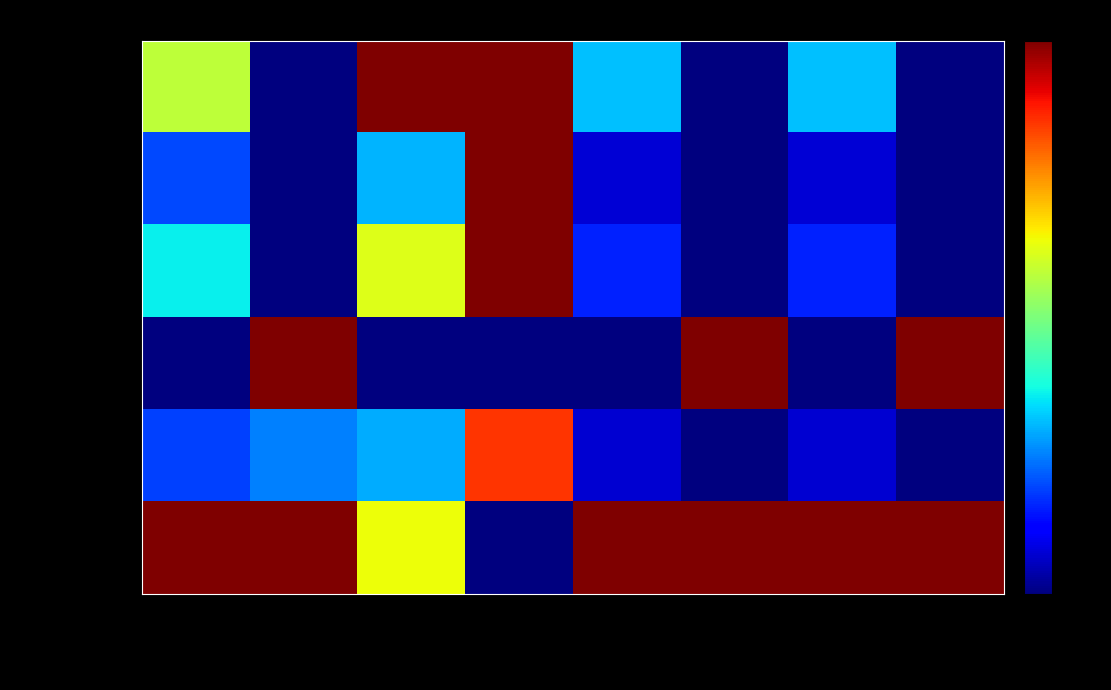

Reading left to right, what are all the values shown in this chart?

Gazprom: actual
debt
capital=0.6	optimal
debt
capital=0.0	actual
cost
capital=1.0	optimal
cost
capital=1.0	actual
cost
equity=0.3	optimal
cost
equity=0.0	actual
beta=0.3	optimal
beta=0.0
LUKOIL: actual
debt
capital=0.2	optimal
debt
capital=0.0	actual
cost
capital=0.3	optimal
cost
capital=1.0	actual
cost
equity=0.1	optimal
cost
equity=0.0	actual
beta=0.1	optimal
beta=0.0
Gazprom Neft: actual
debt
capital=0.4	optimal
debt
capital=0.0	actual
cost
capital=0.6	optimal
cost
capital=1.0	actual
cost
equity=0.2	optimal
cost
equity=0.0	actual
beta=0.2	optimal
beta=0.0
Surgutneftegas: actual
debt
capital=0.0	optimal
debt
capital=1.0	actual
cost
capital=0.0	optimal
cost
capital=0.0	actual
cost
equity=0.0	optimal
cost
equity=1.0	actual
beta=0.0	optimal
beta=1.0
Yakutsk Fuel: actual
debt
capital=0.2	optimal
debt
capital=0.3	actual
cost
capital=0.3	optimal
cost
capital=0.9	actual
cost
equity=0.1	optimal
cost
equity=0.0	actual
beta=0.1	optimal
beta=0.0
RussNeft: actual
debt
capital=1.0	optimal
debt
capital=1.0	actual
cost
capital=0.6	optimal
cost
capital=0.0	actual
cost
equity=1.0	optimal
cost
equity=1.0	actual
beta=1.0	optimal
beta=1.0